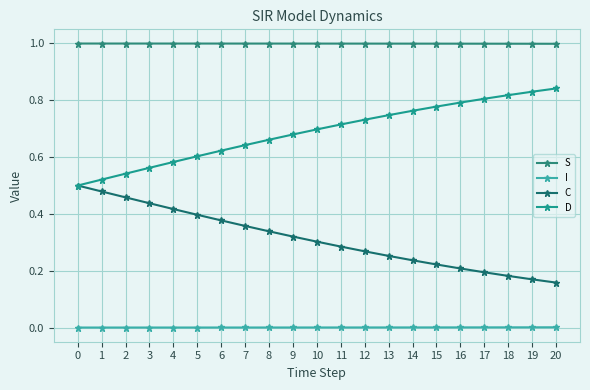

What is the average value of the D series?

0.7